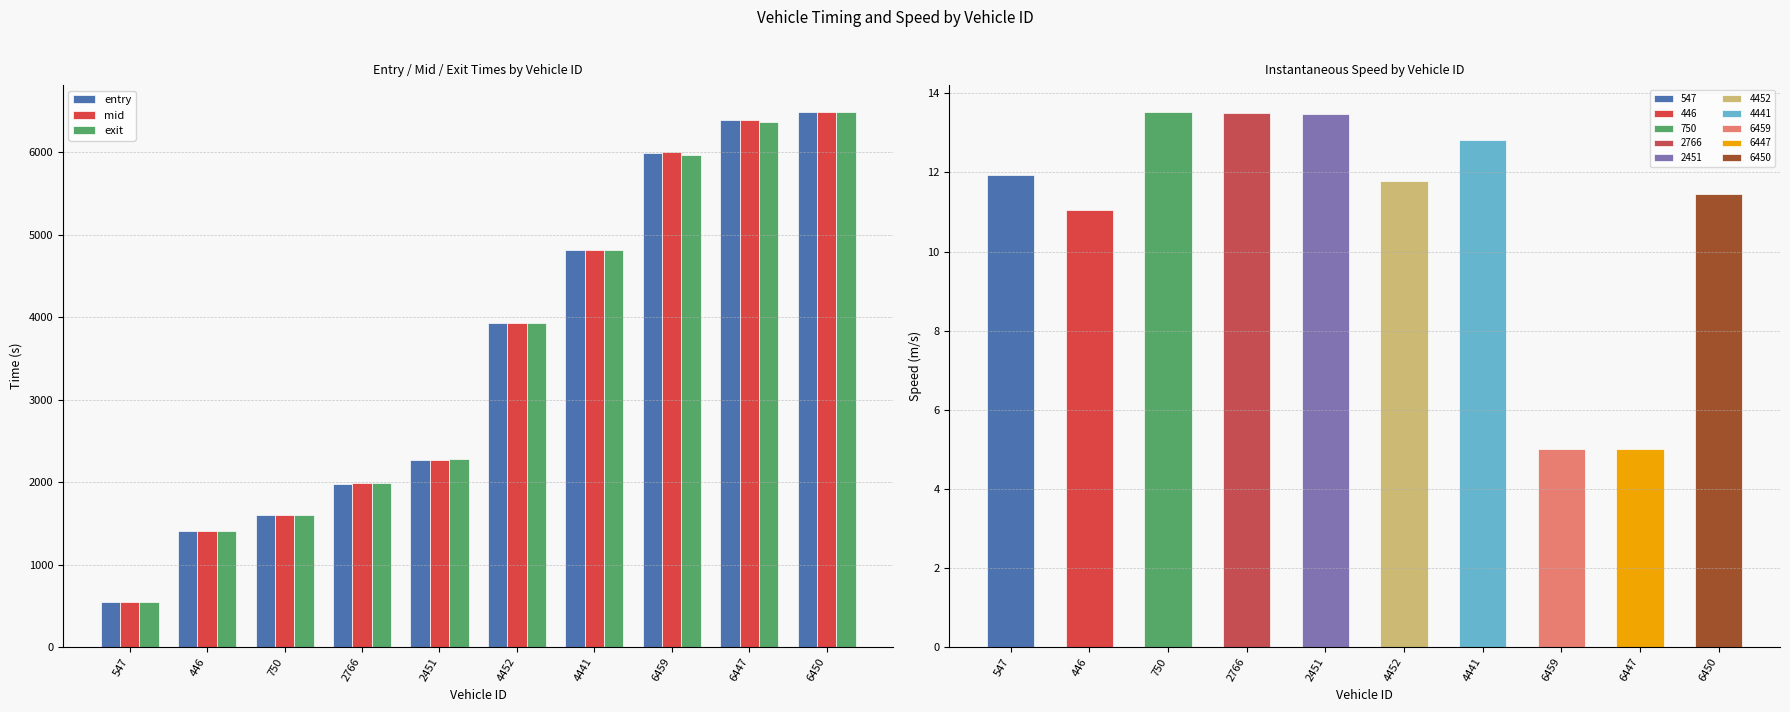

How many values in the exit series exceed 3932?

5